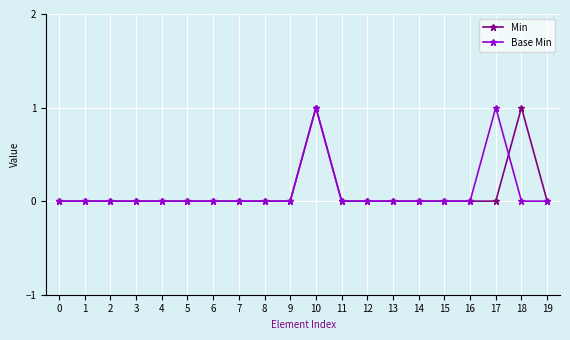

The Base Min series shows 1 at 2. True or false?

False